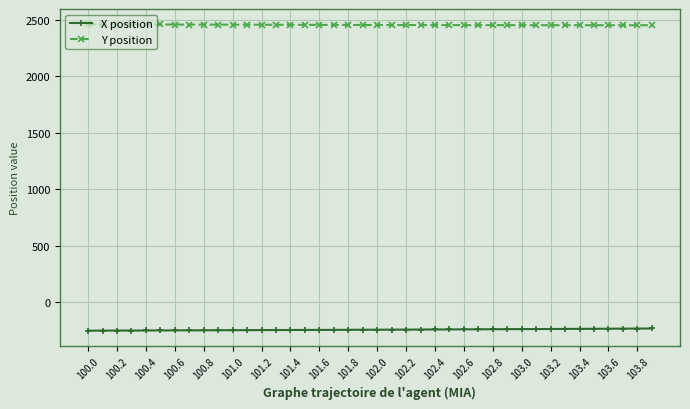

At how many categories does at least one series exceed 1226?

40